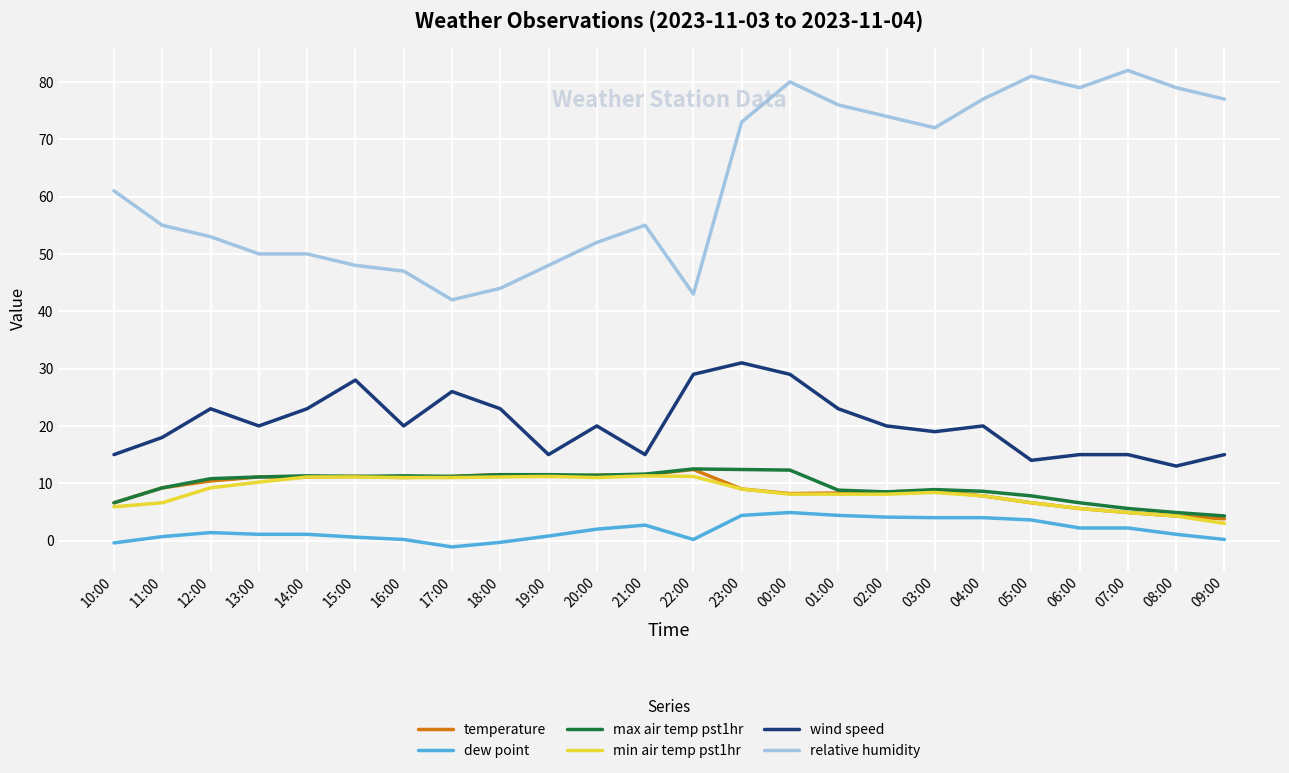

True or false: temperature and dew point intersect in this chart.

False